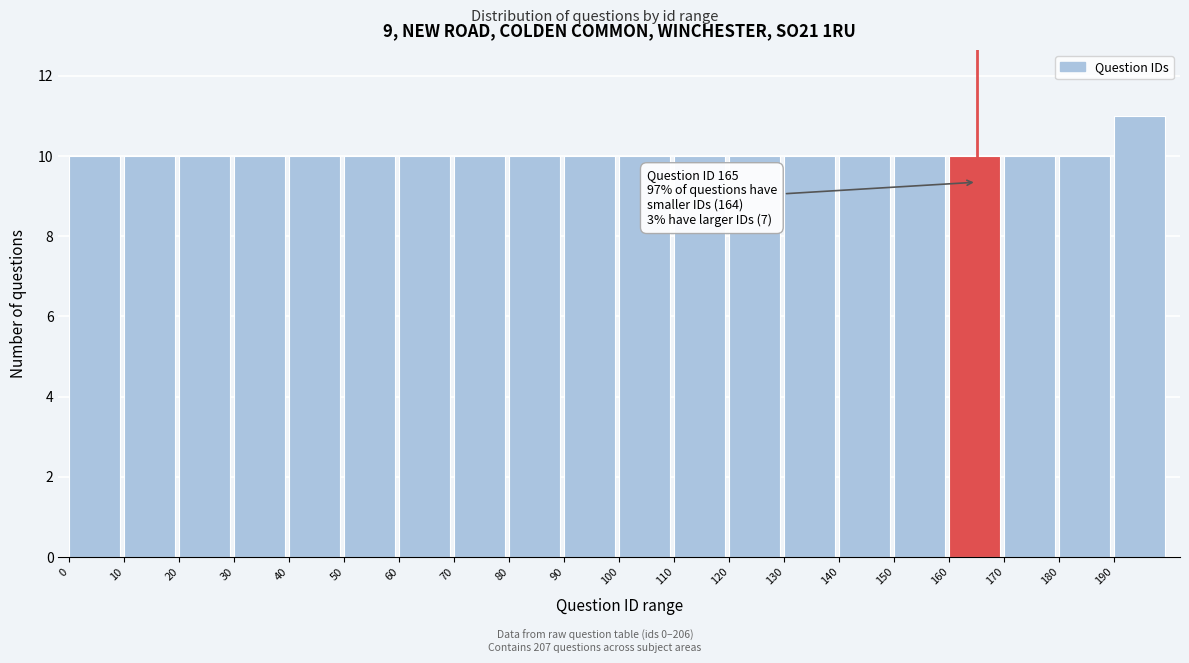

Over which range of the x-axis is the bar tallest?

190 to 200